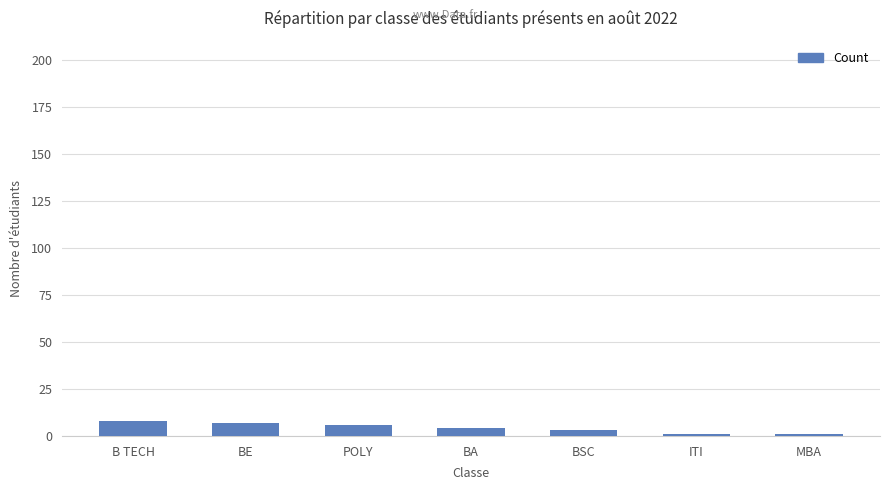

What is the greatest value displayed?

8